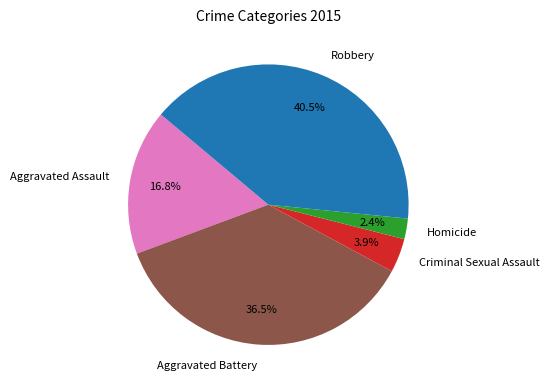

Is the sum of Aggravated Battery and Robbery greater than half?

Yes